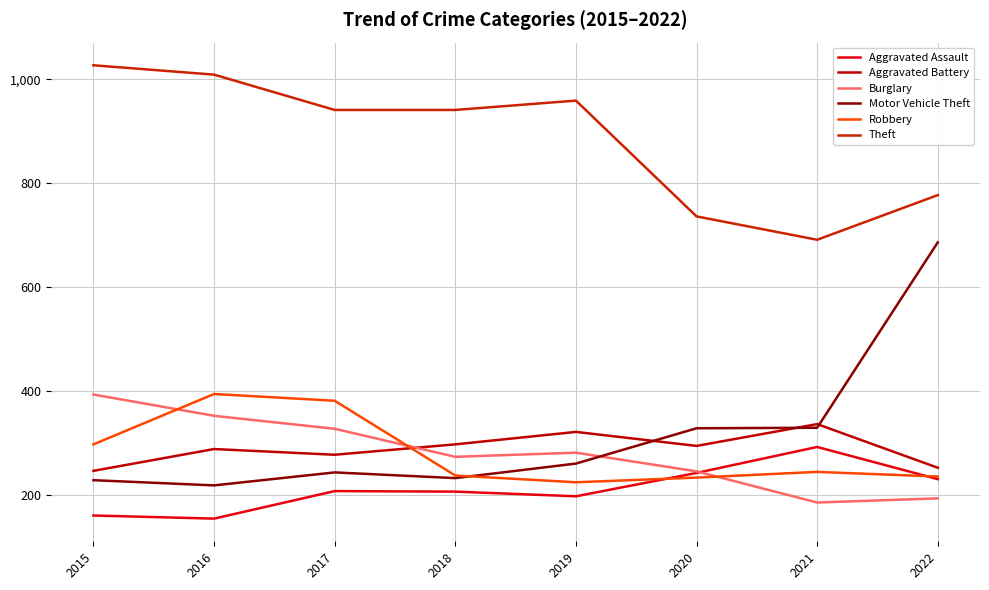

True or false: Motor Vehicle Theft has a value of 358 at 2015.

False